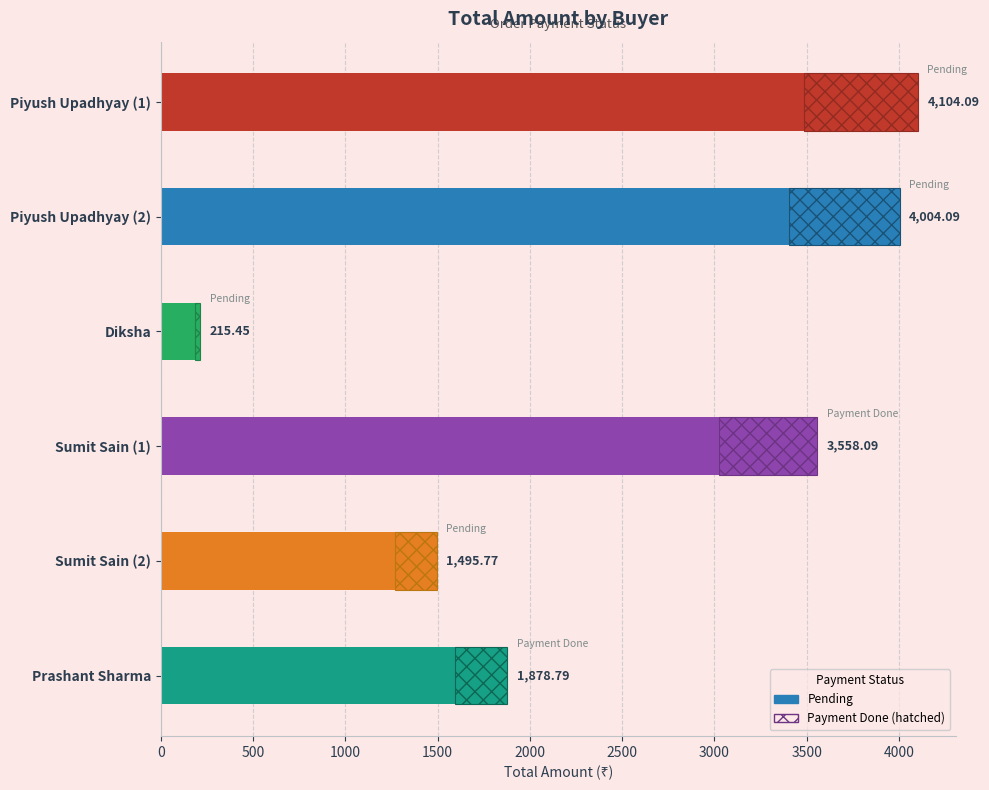

Are the bars grouped side by side (vs. stacked)?

No